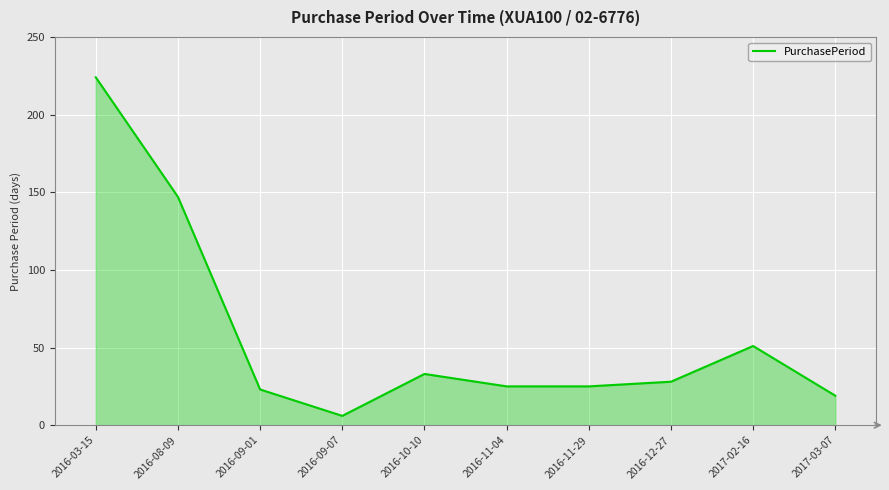

Reading left to right, what are all the values shown in this chart?

2016-03-15=224	2016-08-09=147	2016-09-01=23	2016-09-07=6	2016-10-10=33	2016-11-04=25	2016-11-29=25	2016-12-27=28	2017-02-16=51	2017-03-07=19